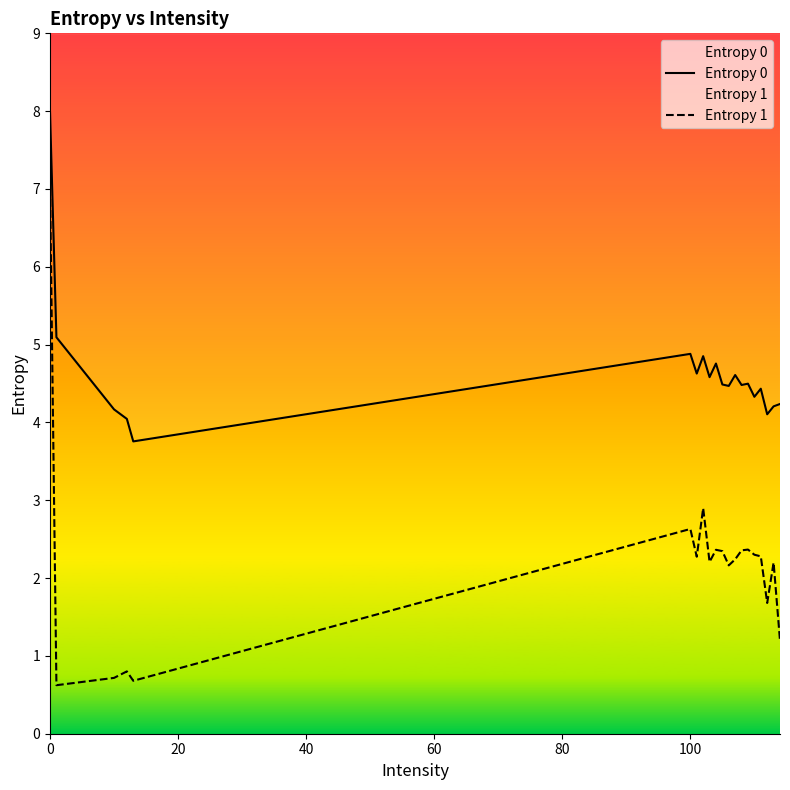

Where is the first local maximum for Entropy 0?

100